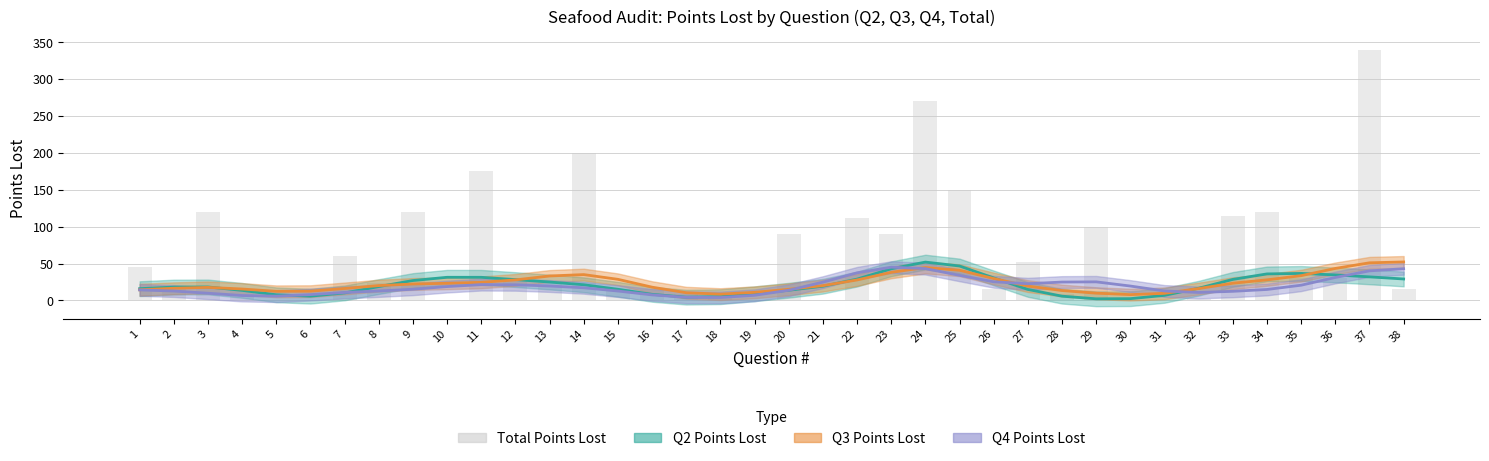

How many bars are there in total?

38